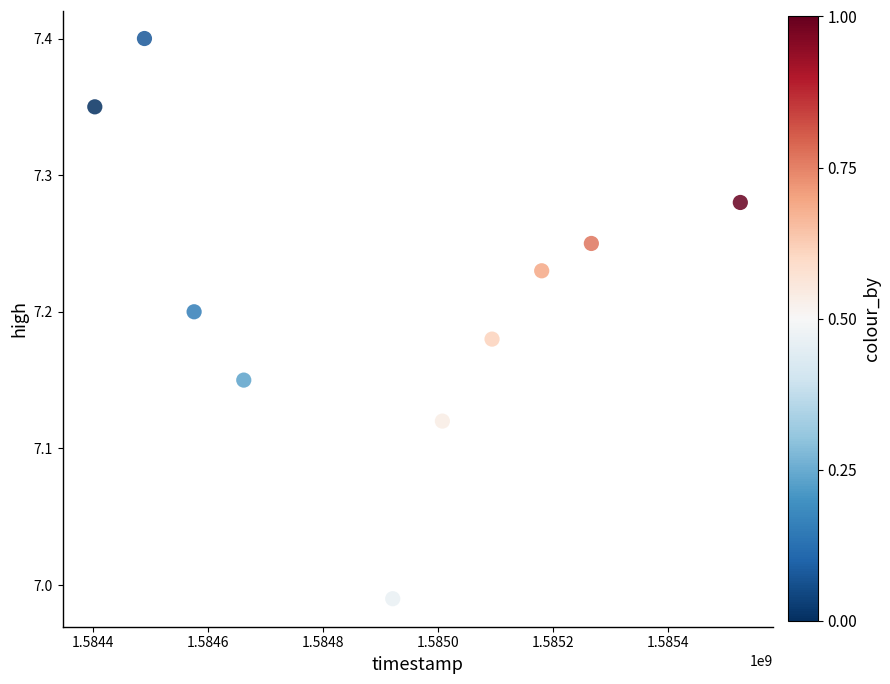

What is the range of X values (max minus min)?

1123200.0